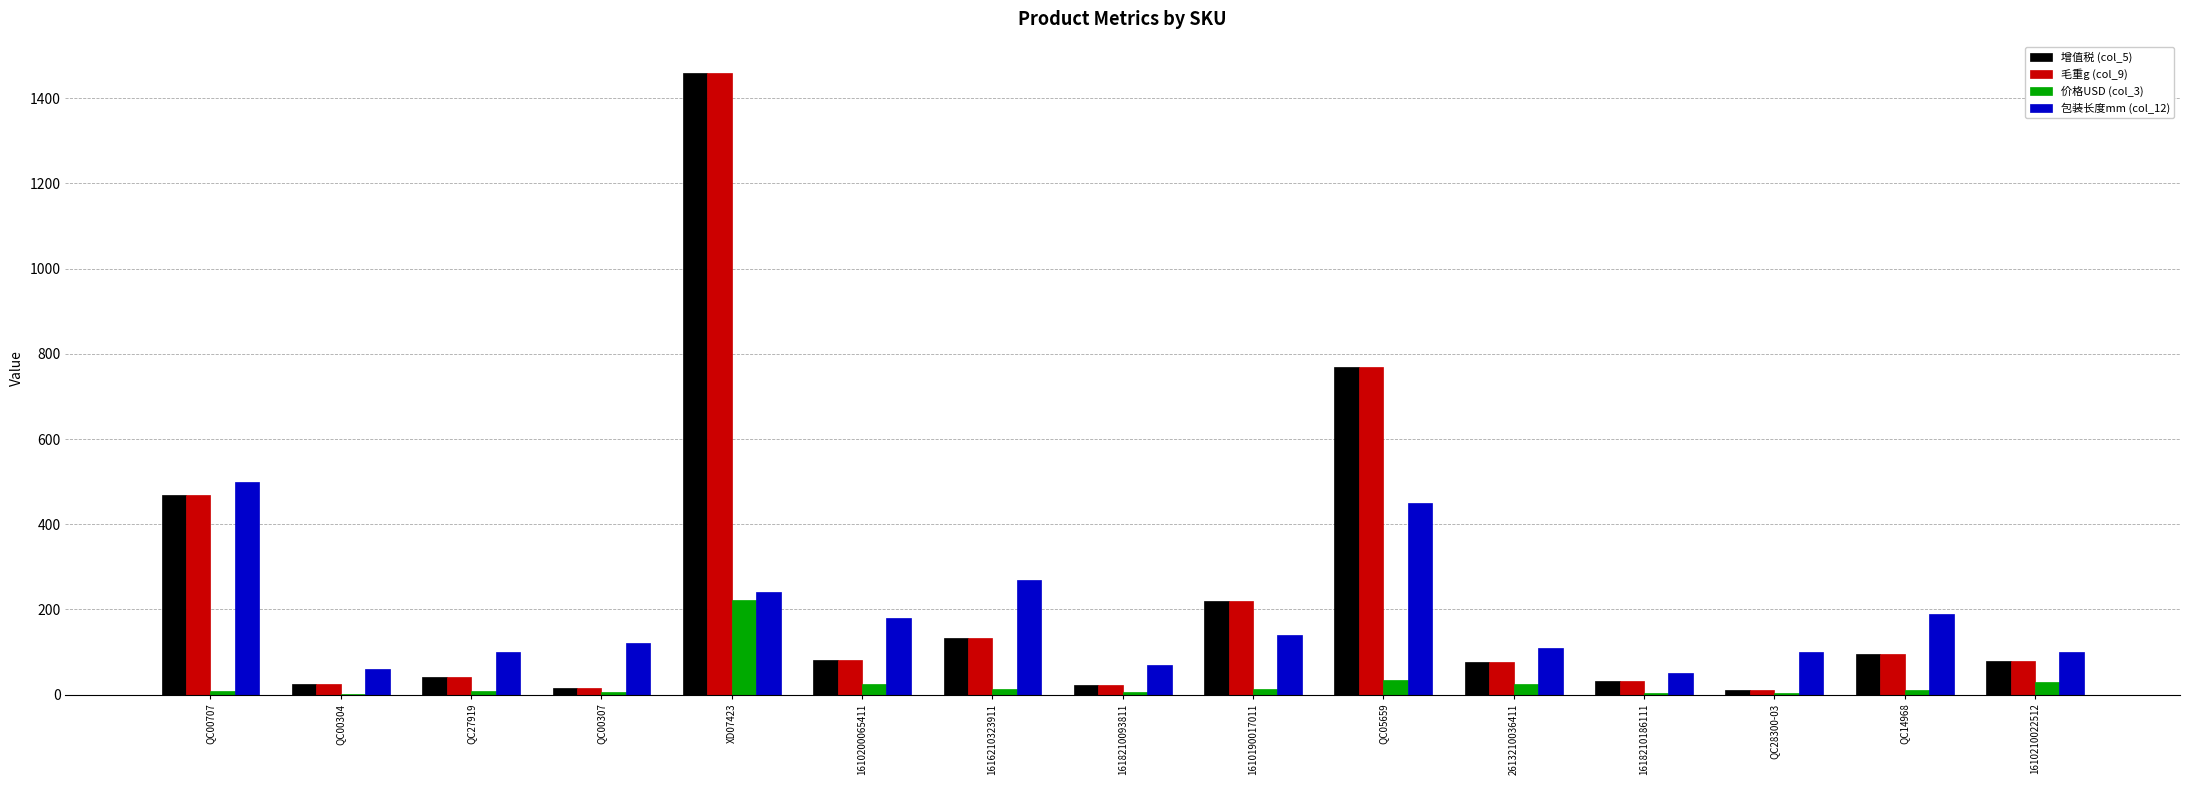

True or false: 包装长度mm (col_12) has a value of 125.2 at 1618210093811.

False